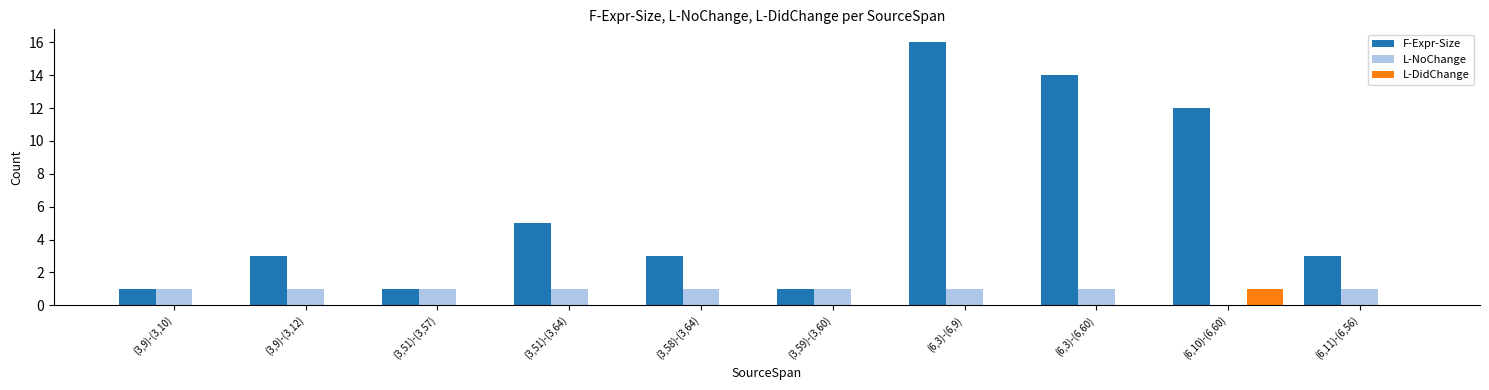

Which series has the largest range (max minus min)?

F-Expr-Size